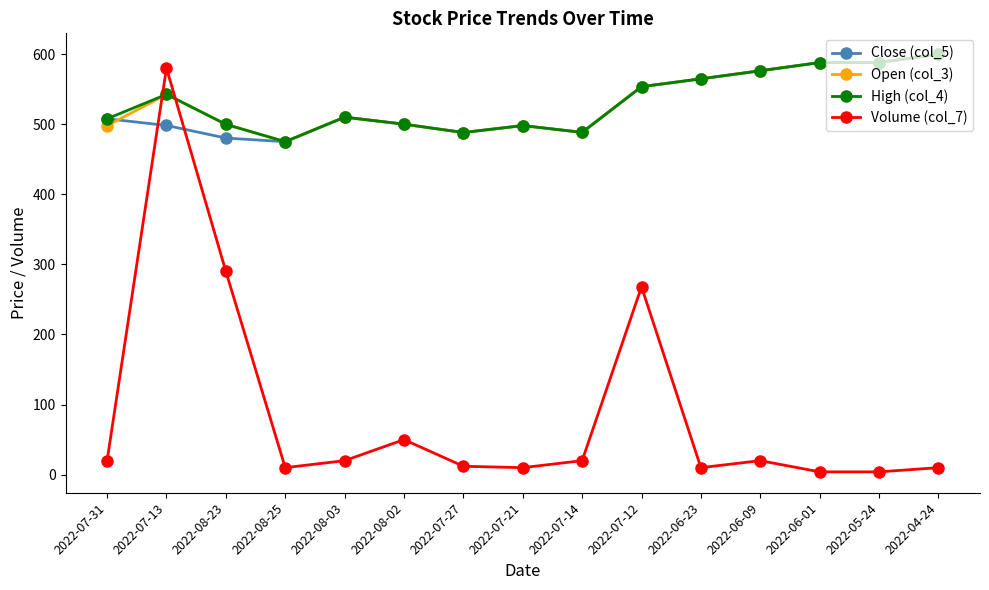

The Close (col_5) series shows 488.3 at 2022-07-14. True or false?

True